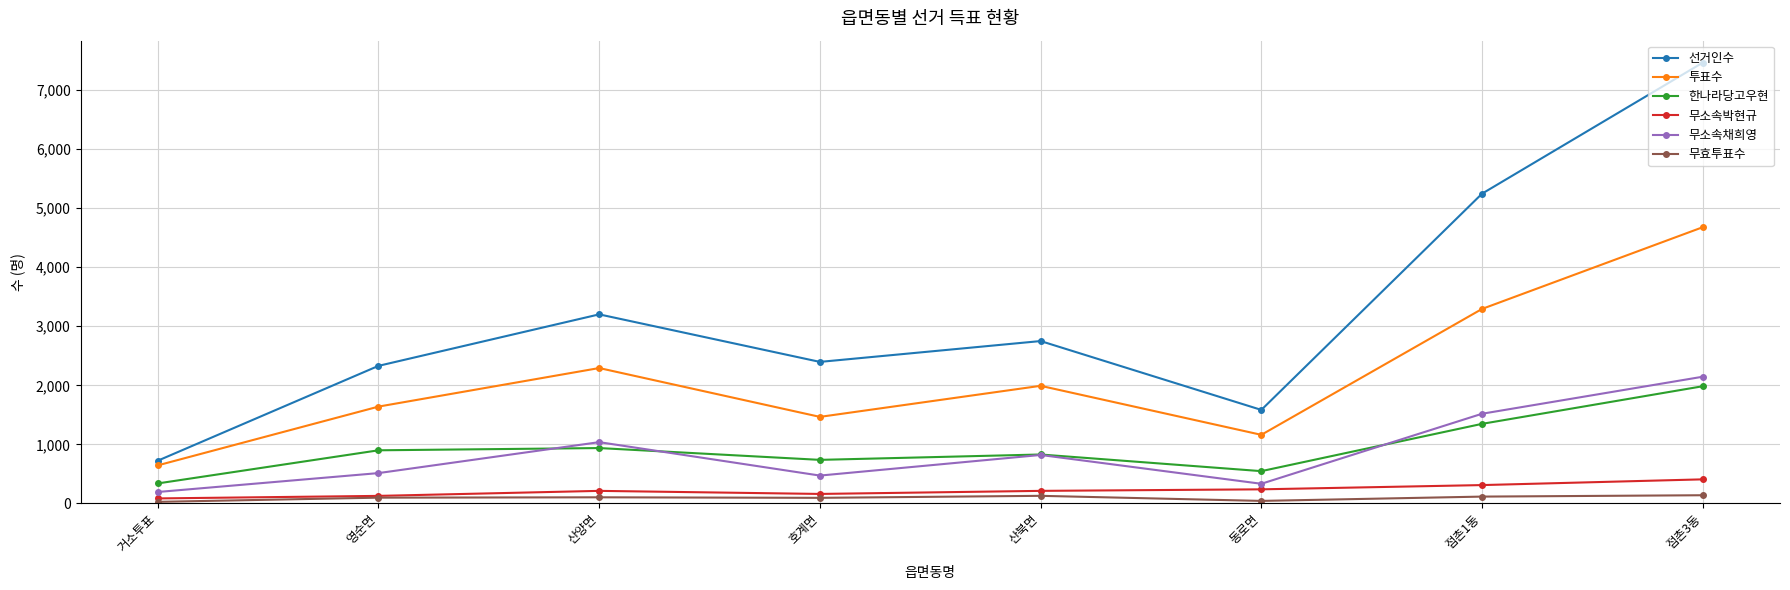

At how many categories does at least one series exceed 6021?

1